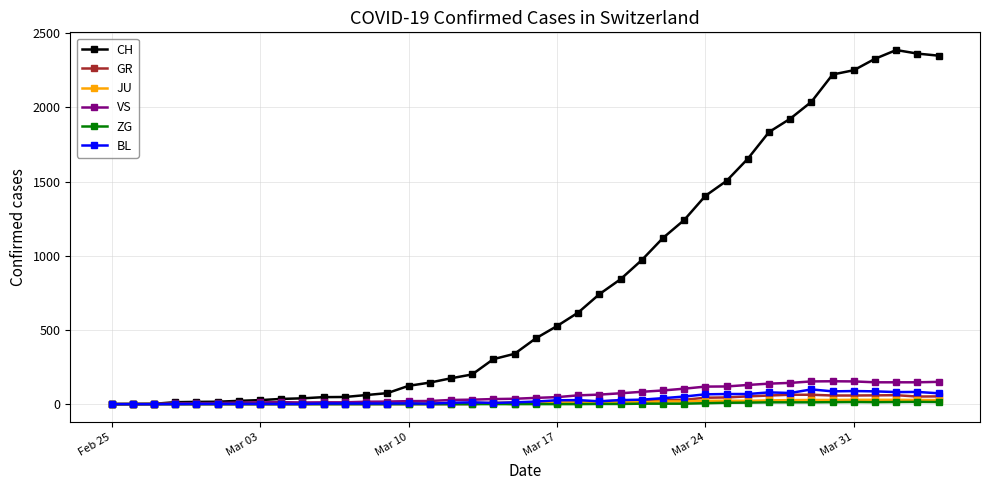

True or false: GR has more than 1 points higher than both neighbors.

True